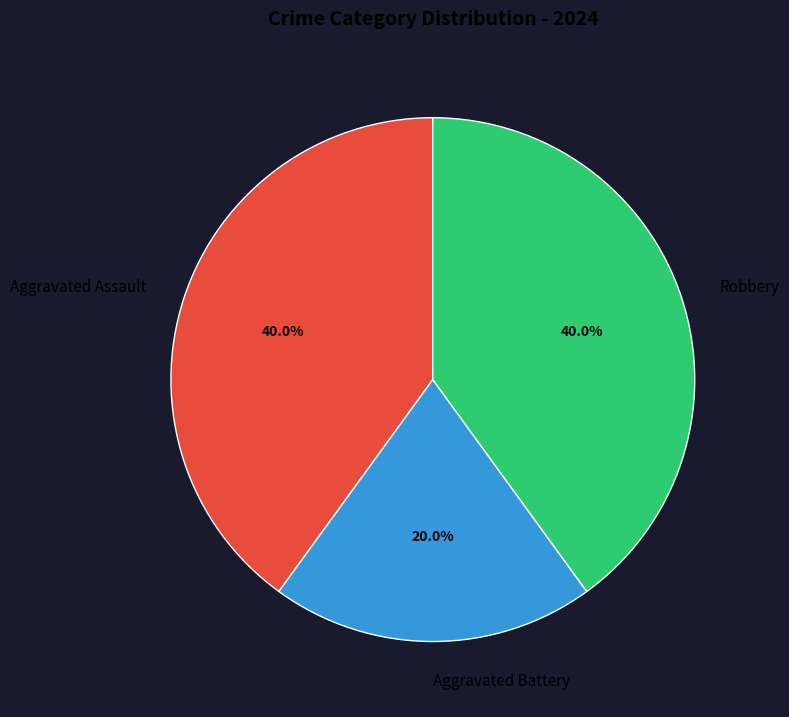

Is it true that Aggravated Battery is 11% of the pie?

False